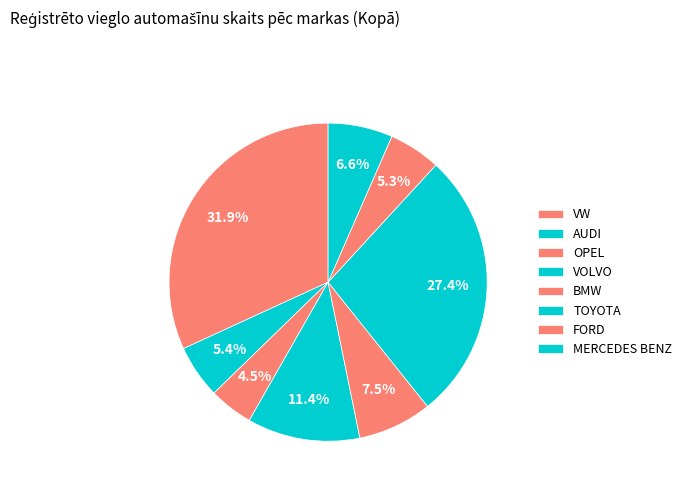

What is the largest slice in the pie chart?

VW